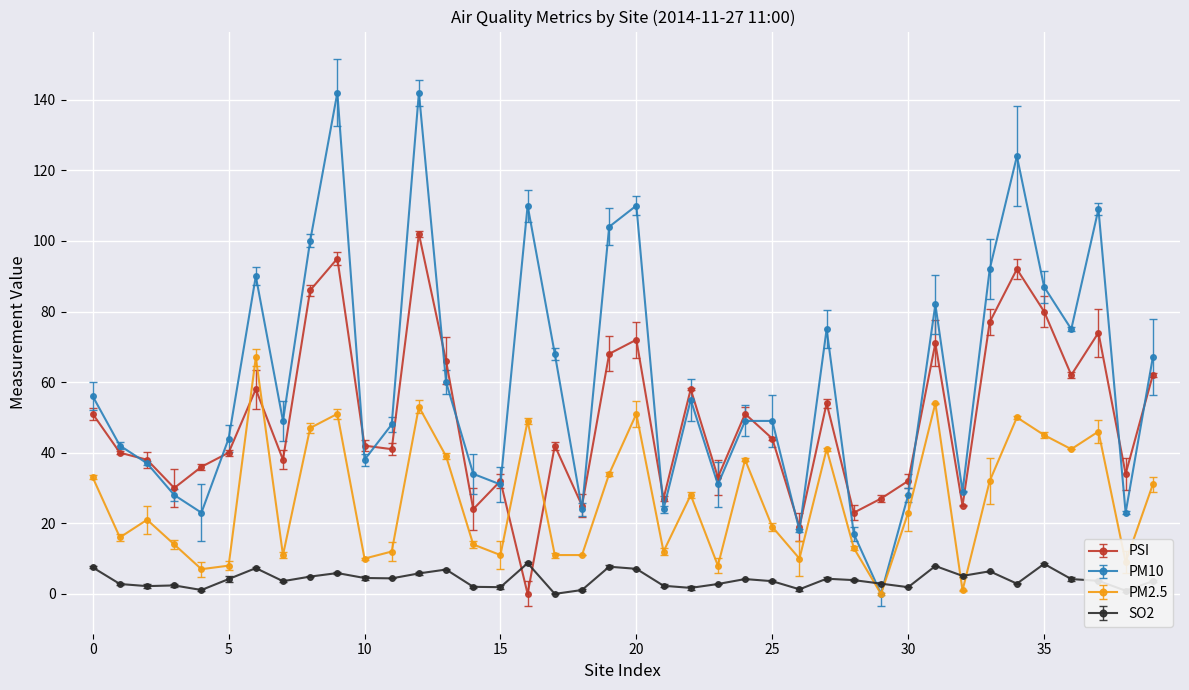

True or false: SO2 has more than 2 interior local peaks.

True